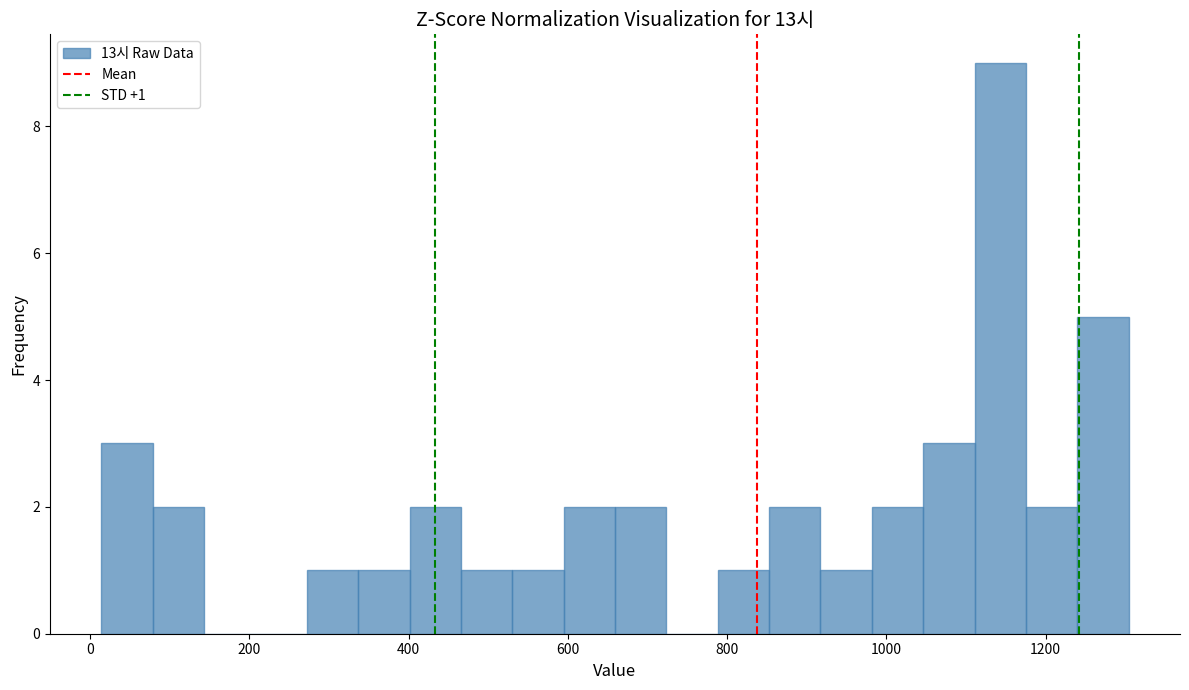

Read against the x-axis, roughly where is the centre of the tallest bar?

1140